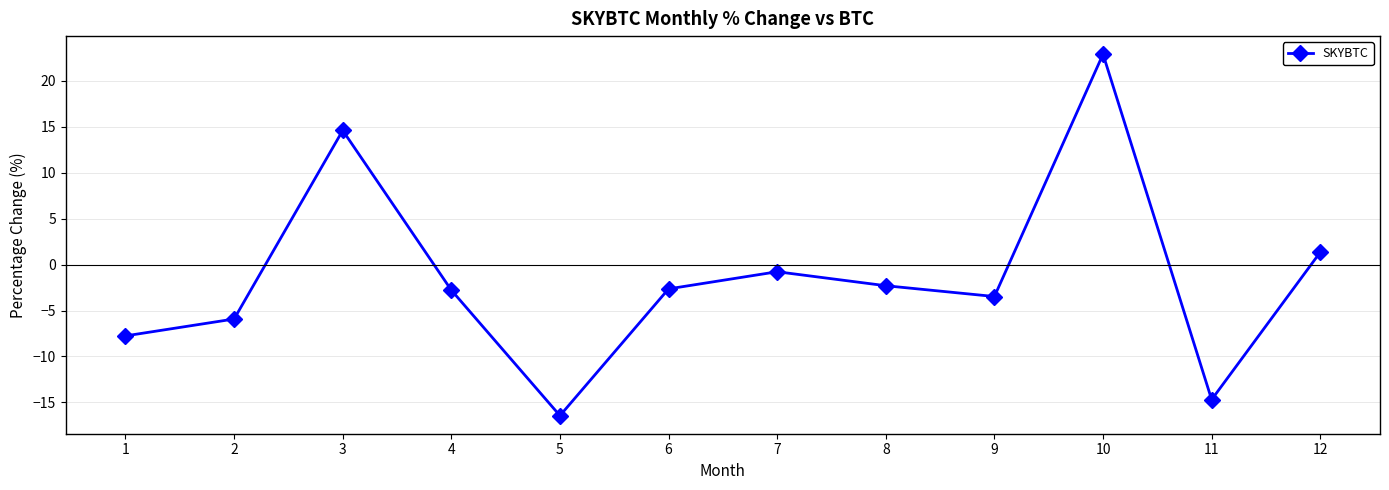

What value does the data have at 12?

1.4